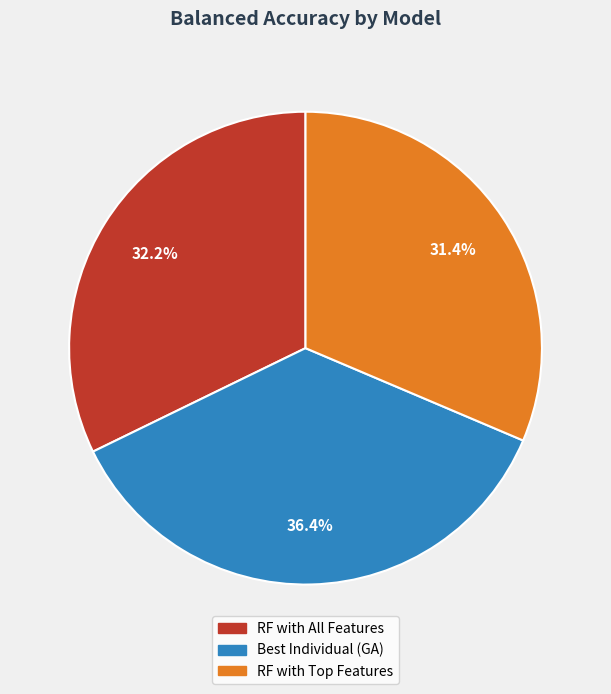

Rank the categories by value from lowest to highest.

RF with Top Features, RF with All Features, Best Individual (GA)